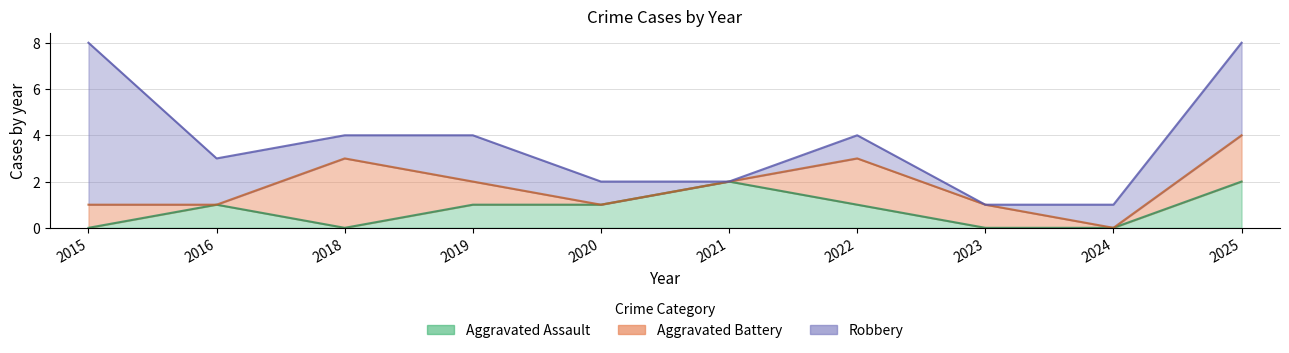

Which category has the highest value across all series?

2015